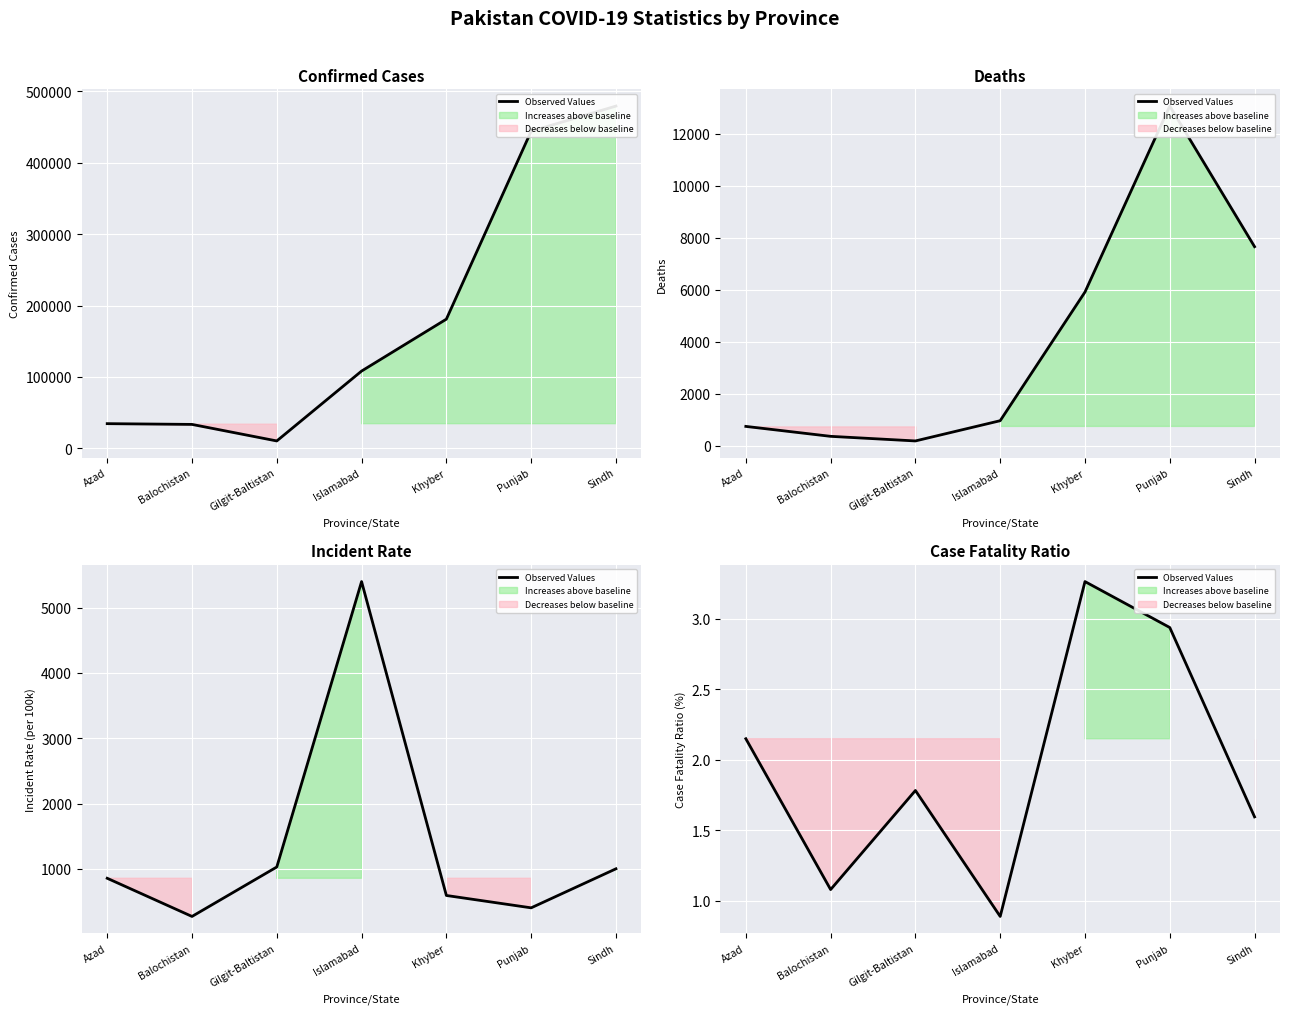

Reading left to right, transcribe all the data shown in this chart.

Azad=2.2	Balochistan=1.1	Gilgit-Baltistan=1.8	Islamabad=0.9	Khyber=3.3	Punjab=2.9	Sindh=1.6